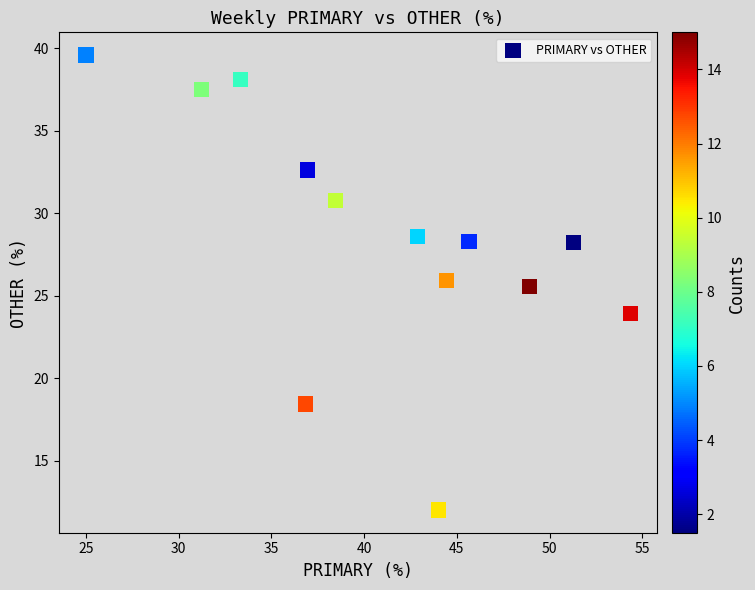

What is the range of Y values (max minus min)?

27.6